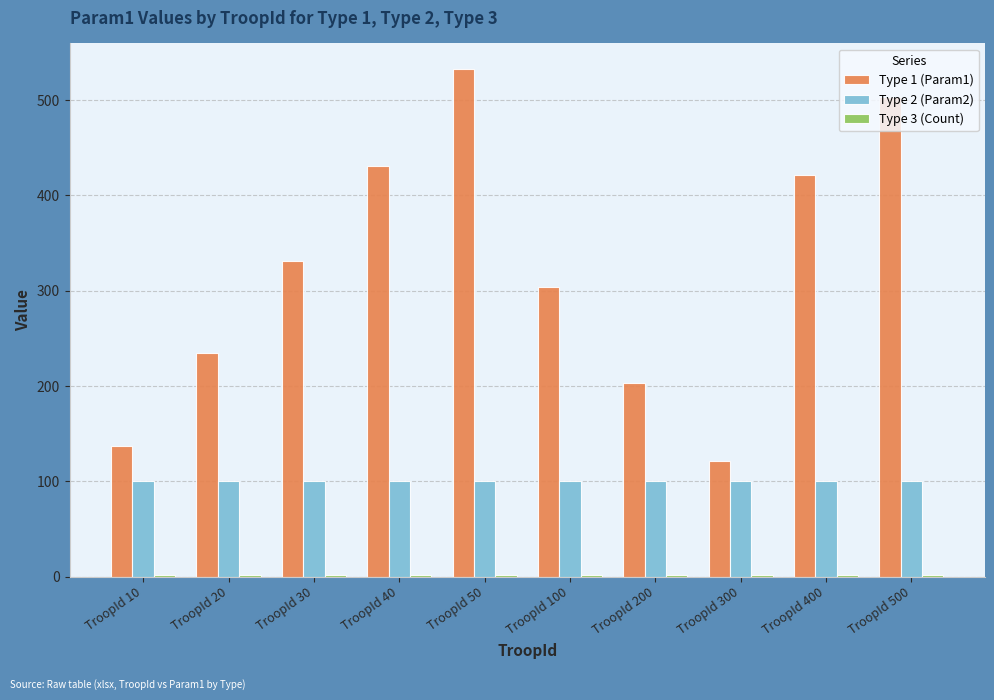

Count the number of categories in the chart.

10